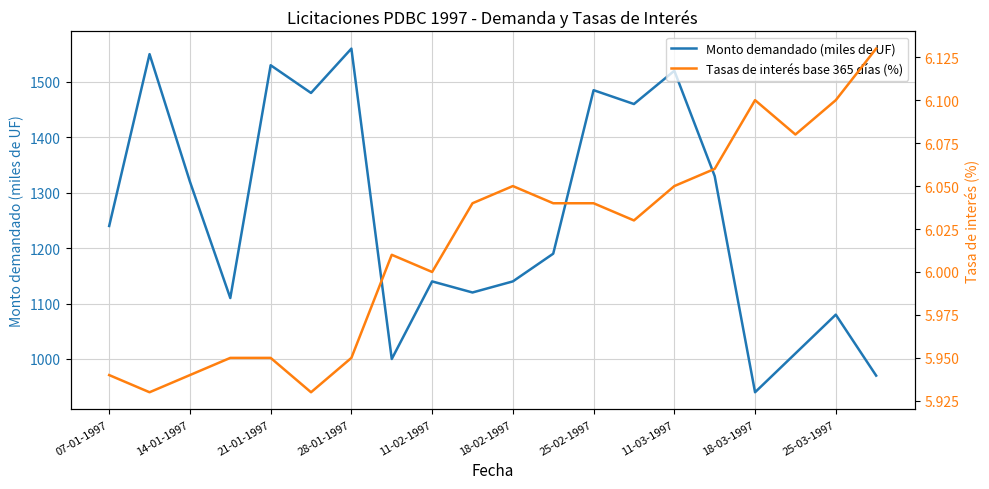

What are all the series names shown in the legend?

Monto demandado (miles de UF), Tasas de interés base 365 días (%)